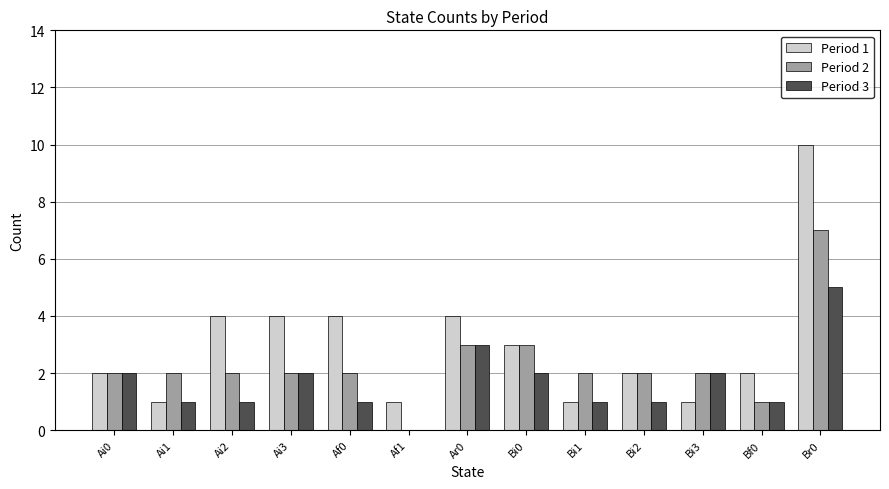

What is the average value of the Period 2 series?

2